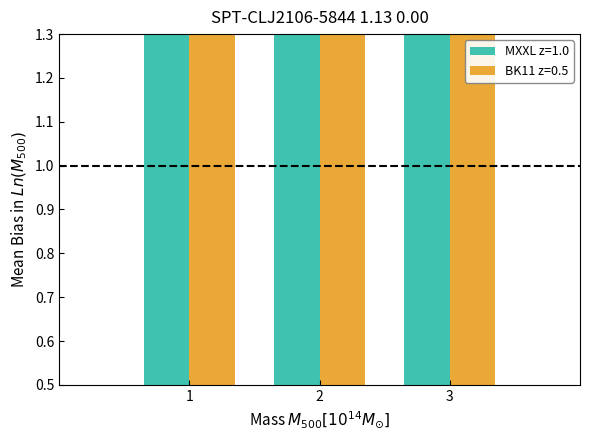

Where is MXXL z=1.0 nearest to the value 1?

3